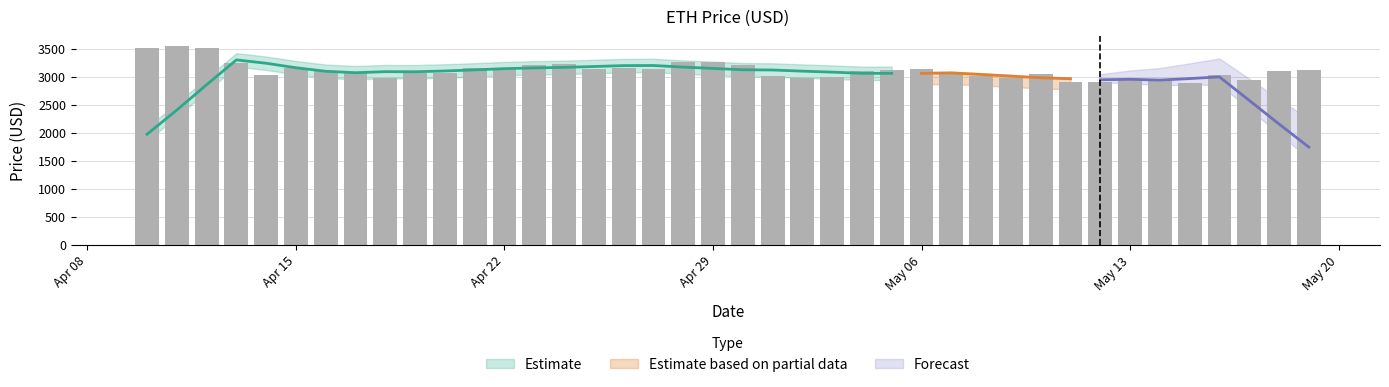

What position from the left is 2024-04-26?

17